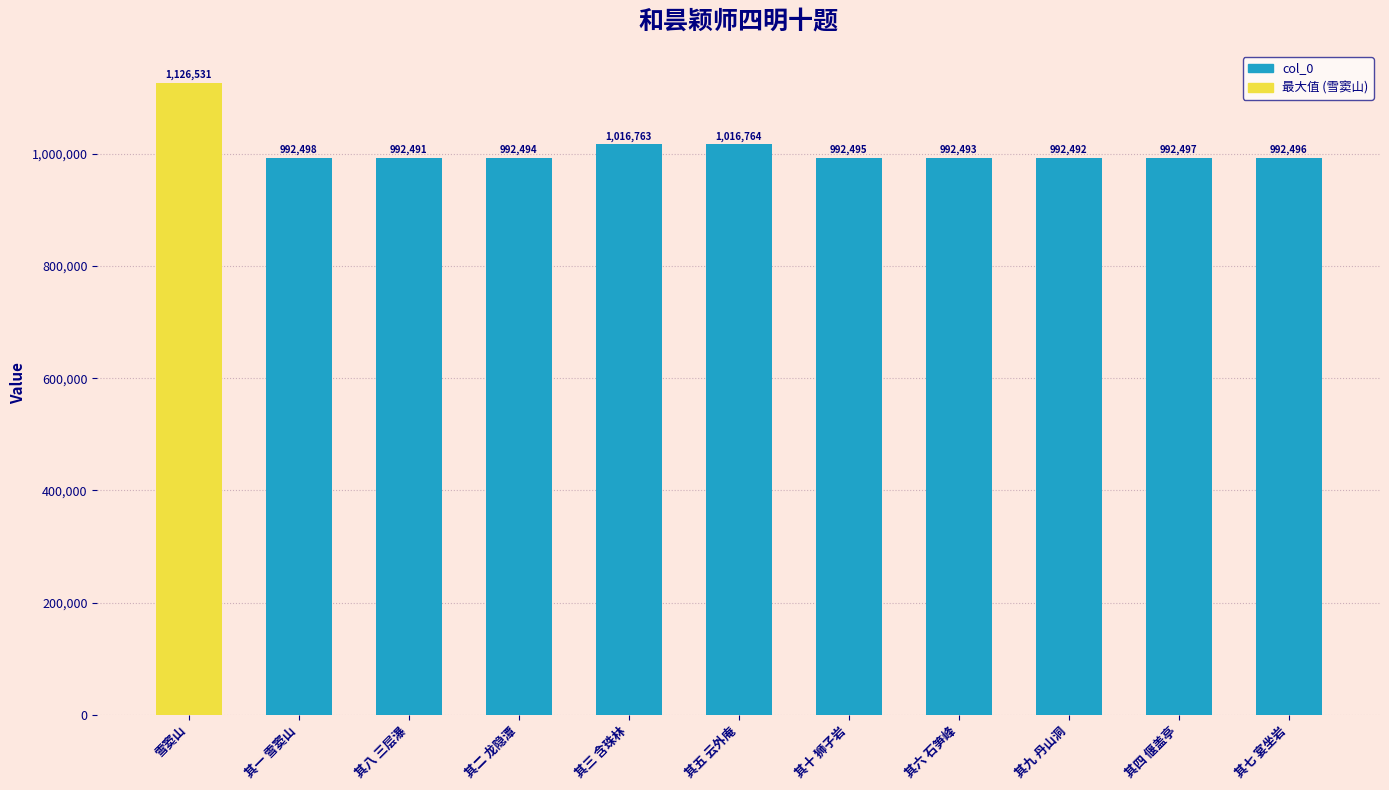

Approximately how many times larger is the value at 其六 石笋峰 compared to 其八 三层瀑?

1.0